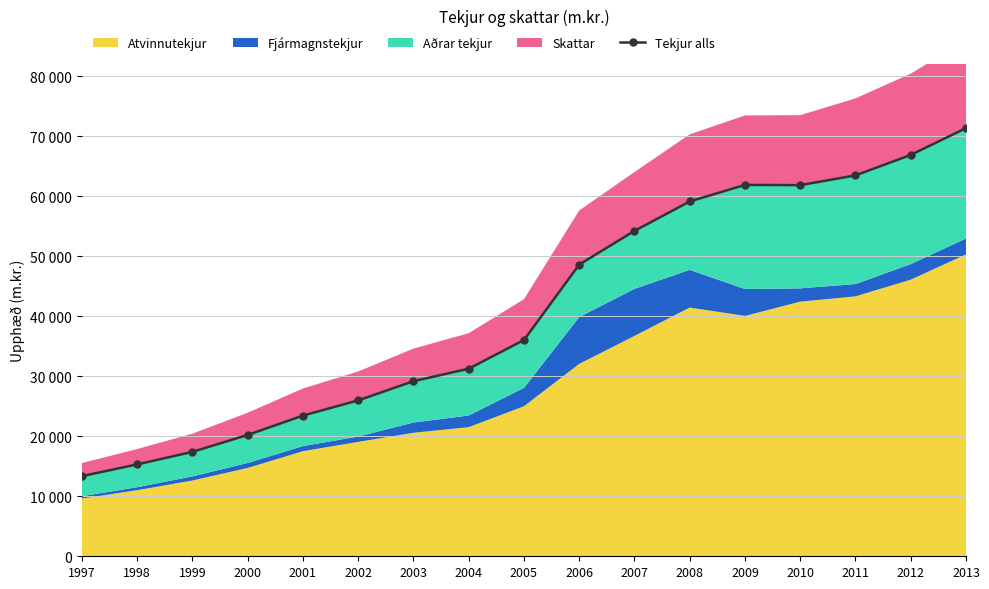

List the labels in order of value, largest first.

2013, 2012, 2011, 2009, 2010, 2008, 2007, 2006, 2005, 2004, 2003, 2002, 2001, 2000, 1999, 1998, 1997